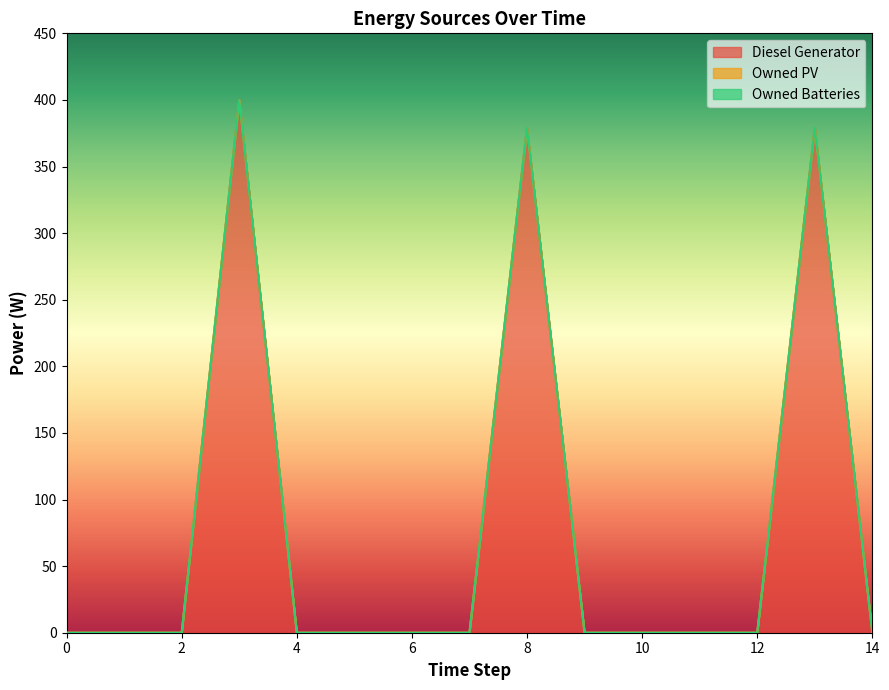

True or false: Owned Batteries and Diesel Generator cross at least once.

False